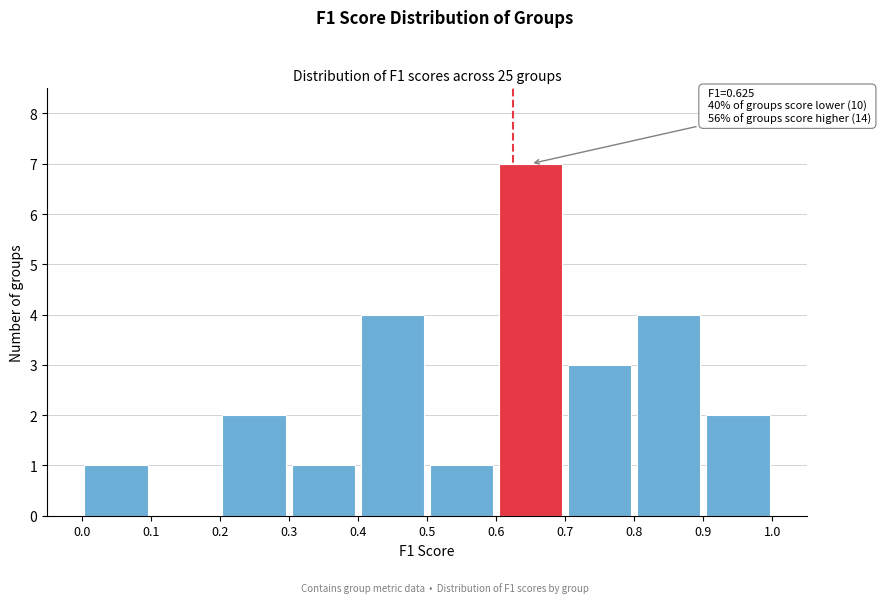

Which range on the x-axis has the tallest bar?

0.6 to 0.7